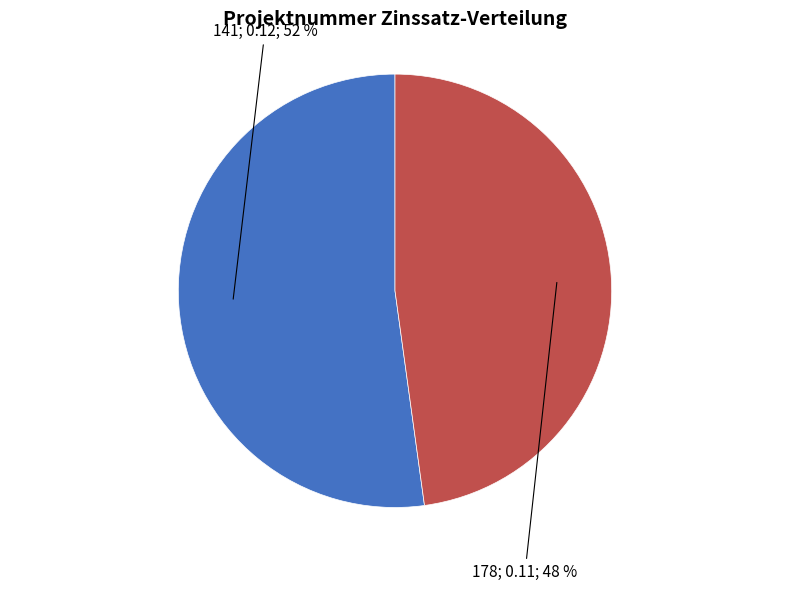

Does any single category account for the majority?

Yes